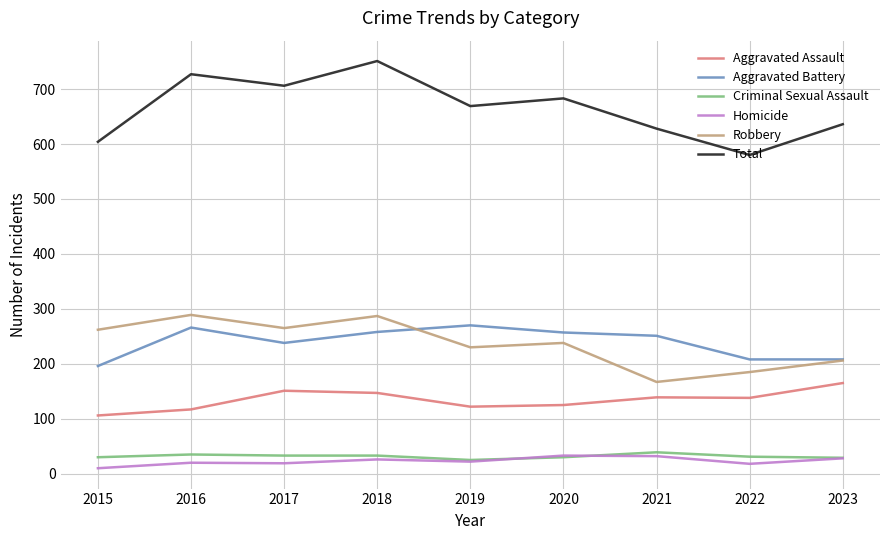

In Aggravated Battery, how many points are higher than both neighbors (excluding endpoints)?

2